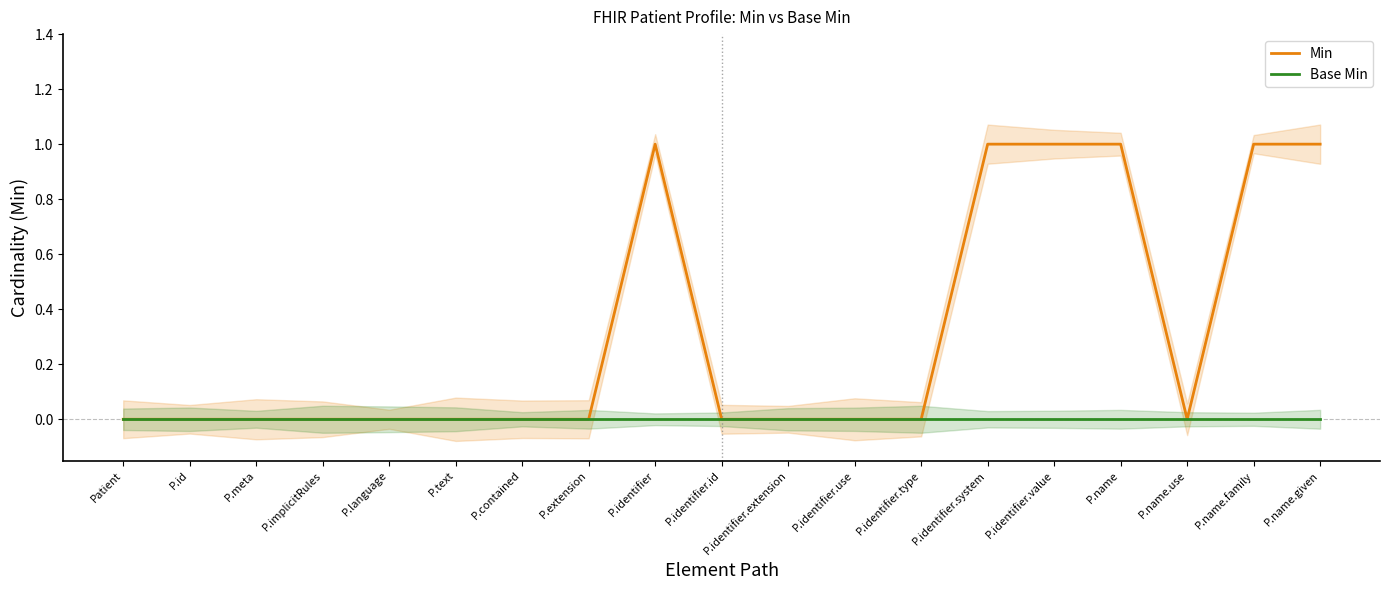

Rank the series at P.identifier.system from highest to lowest value.

Min, Base Min